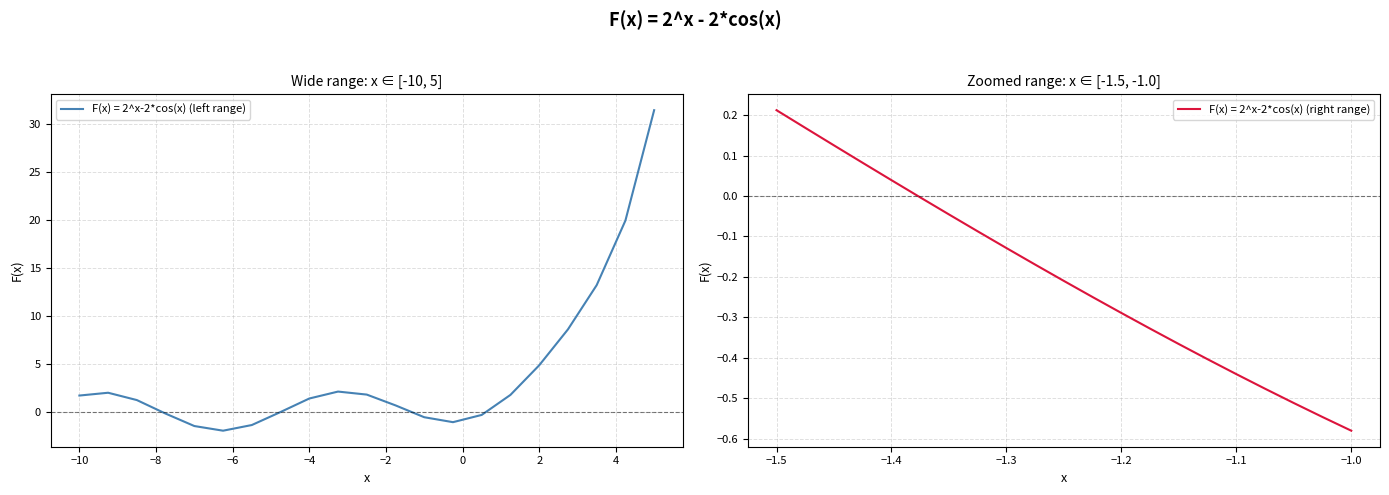

What is the lowest value of the F(x) = 2^x-2*cos(x) (left range) series?

-2.0